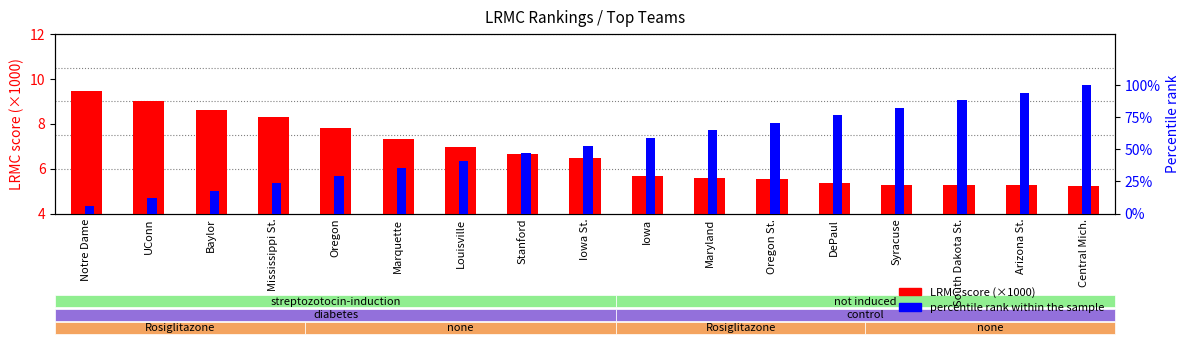

What is the difference between the LRMC score (×1000) values at Maryland and Arizona St.?

0.3